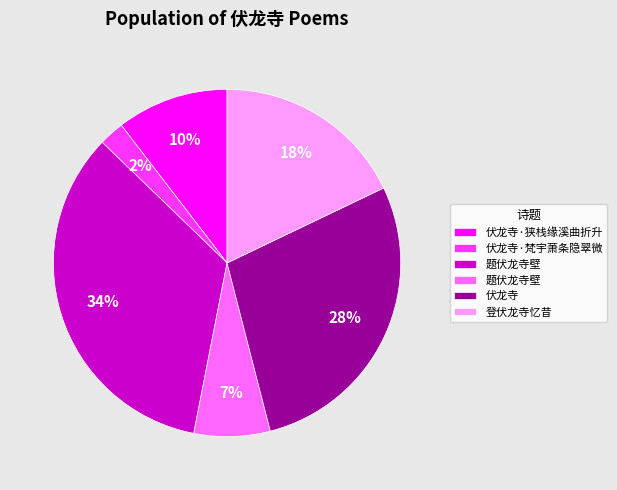

Is there a majority slice in this chart?

No